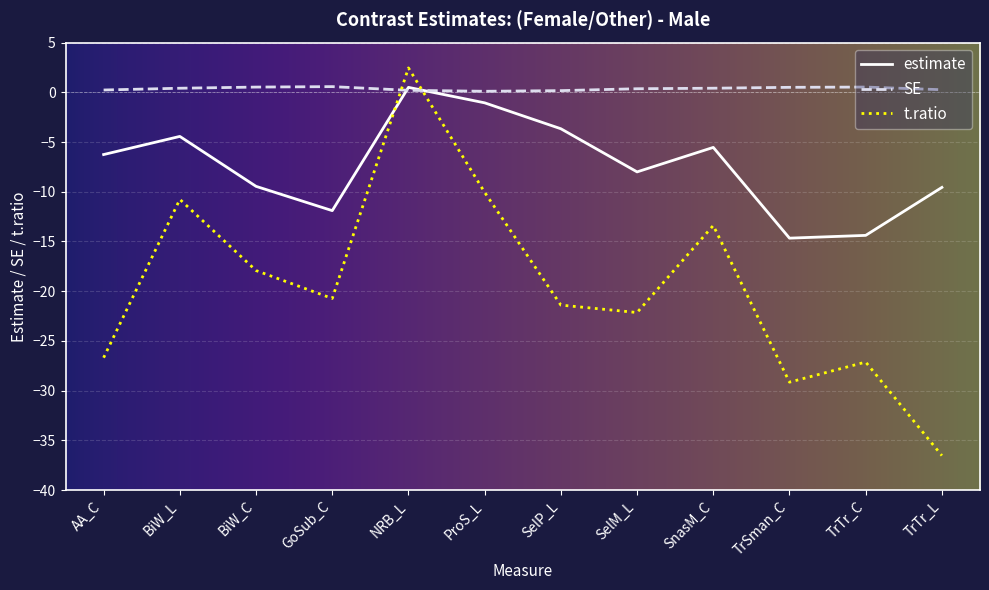

True or false: estimate and t.ratio intersect in this chart.

True